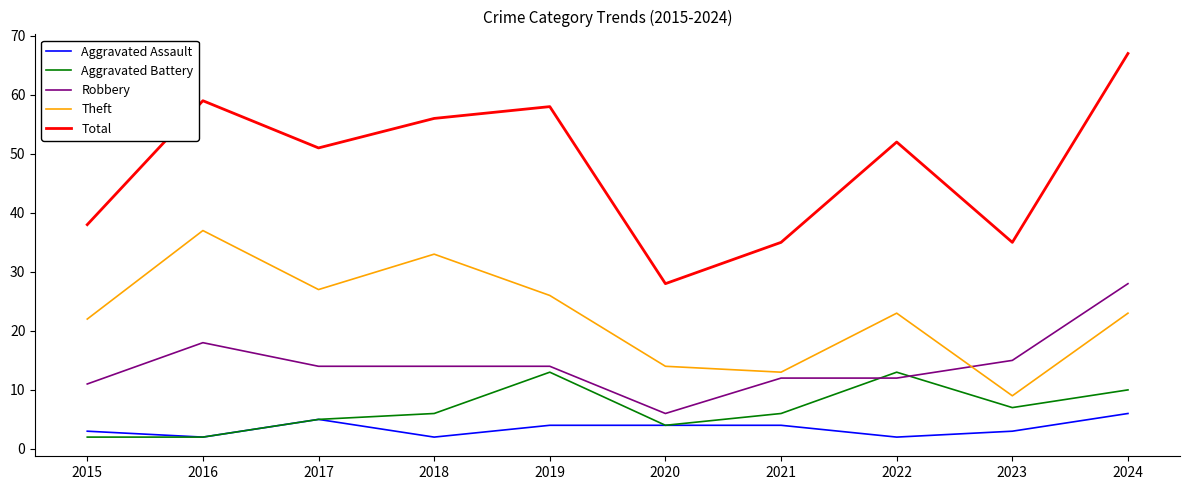

True or false: Total and Robbery intersect in this chart.

False